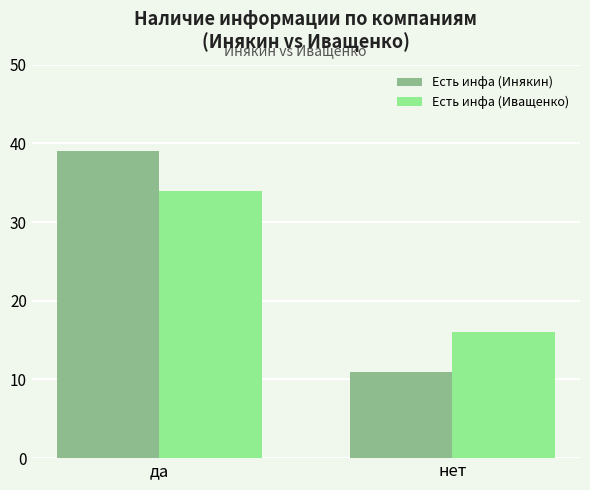

What are all the series names shown in the legend?

Есть инфа (Инякин), Есть инфа (Иващенко)